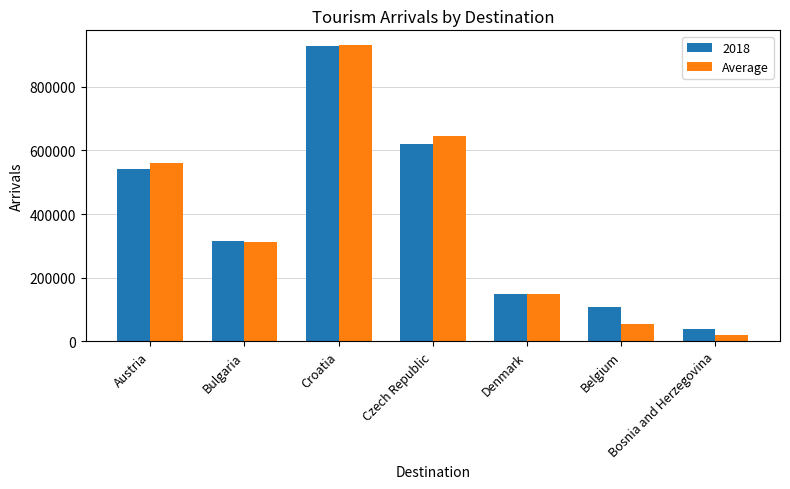

Between Austria and Belgium, which series saw the biggest shift?

Average